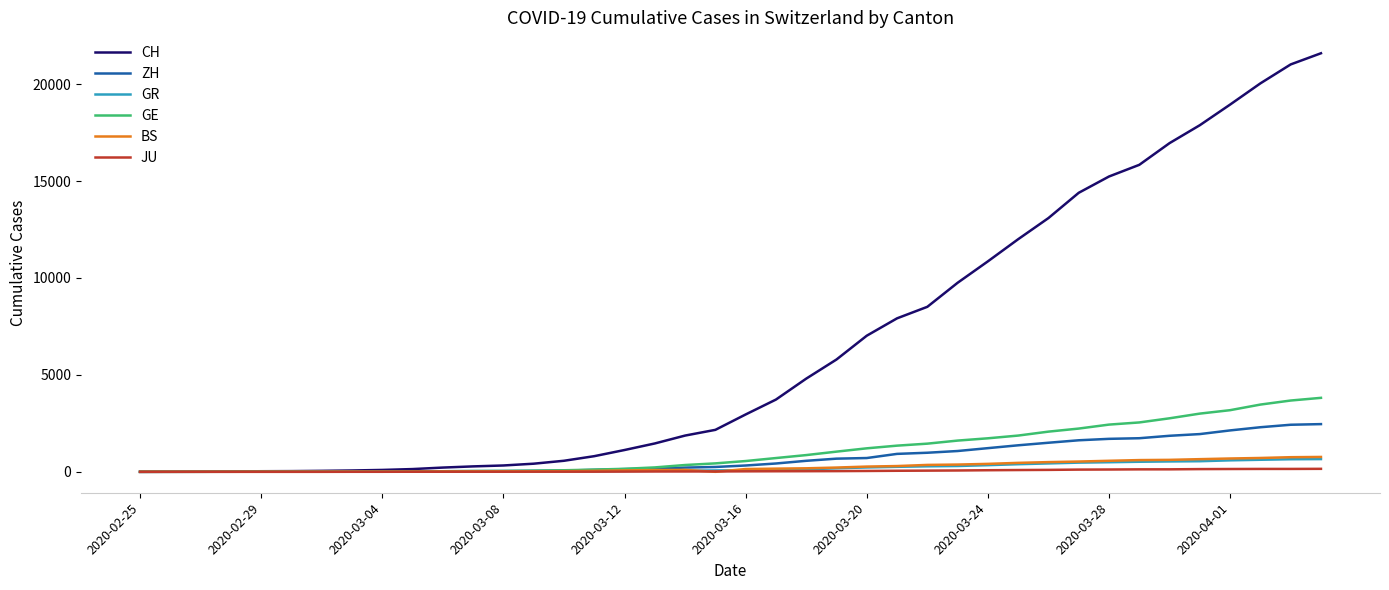

What is the maximum value for BS?

767